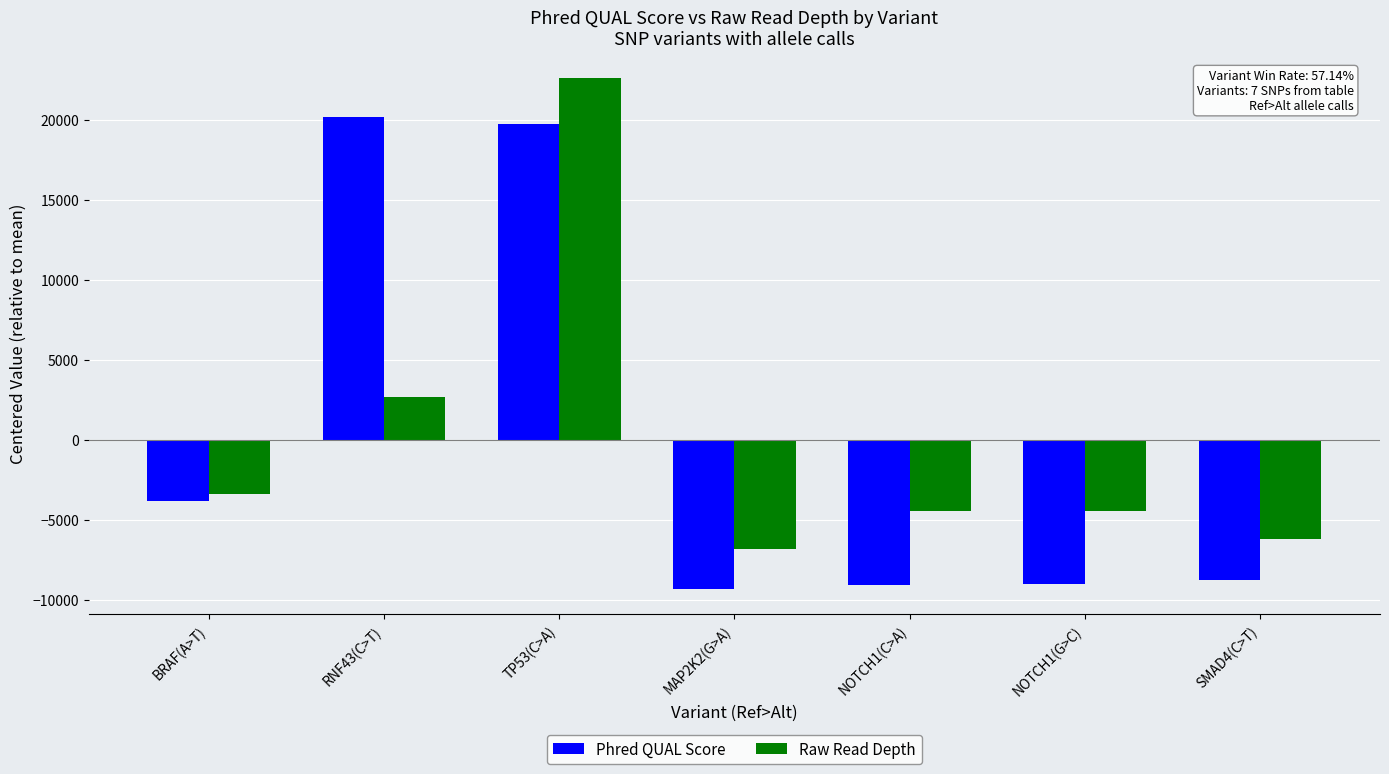

What value does the Raw Read Depth series have at TP53(C>A)?

22611.7